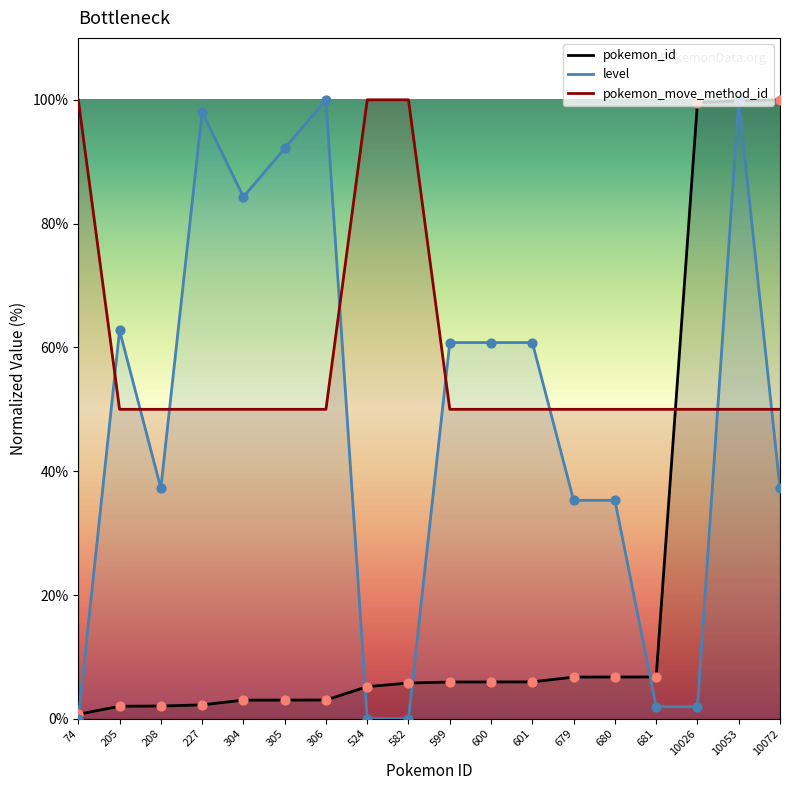

Which series has the largest Y range (max minus min)?

level